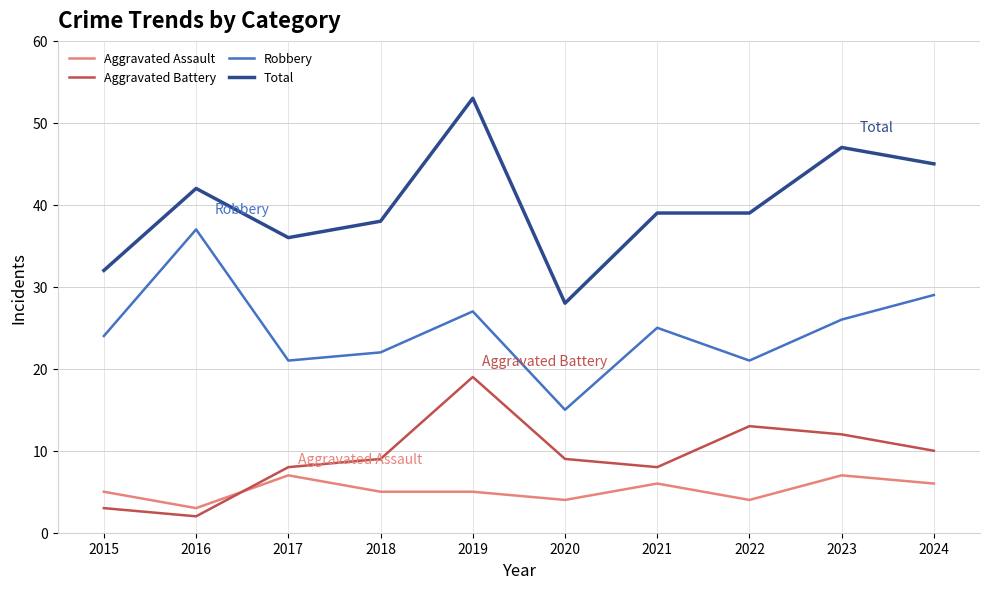

Which series has the largest range (max minus min)?

Total